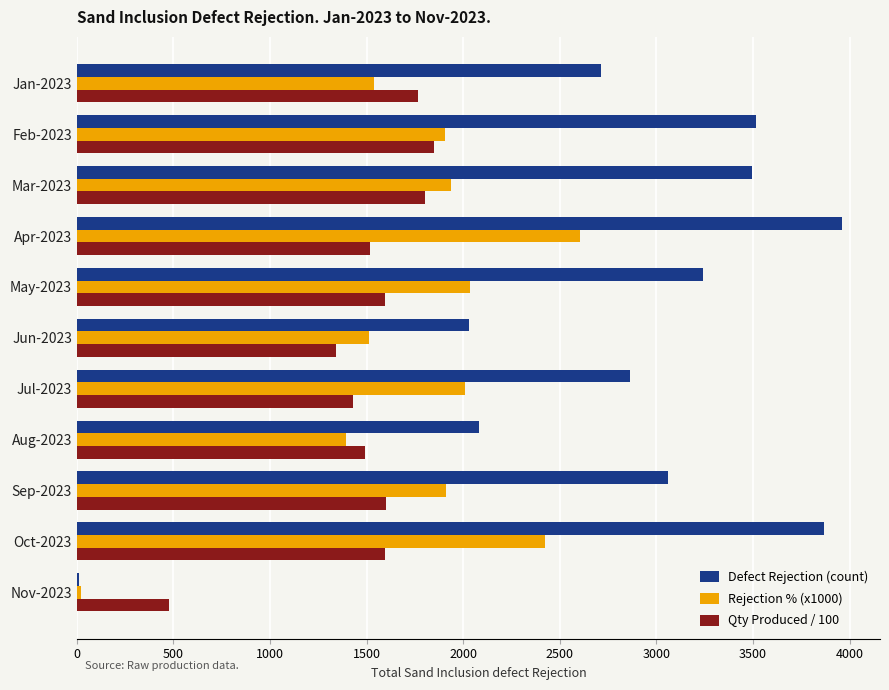

Which series has the largest total across all categories?

Defect Rejection (count)